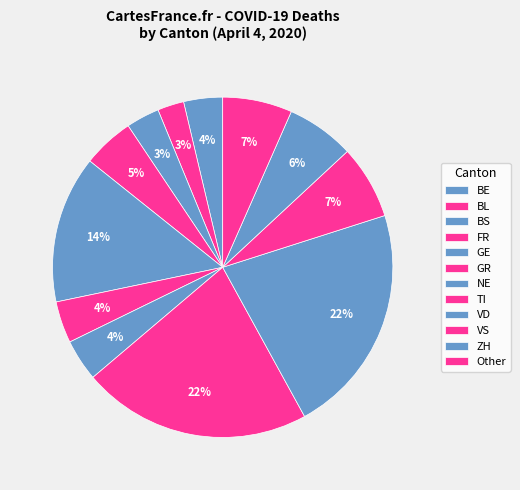

The BE slice represents 7% of the pie. True or false?

False